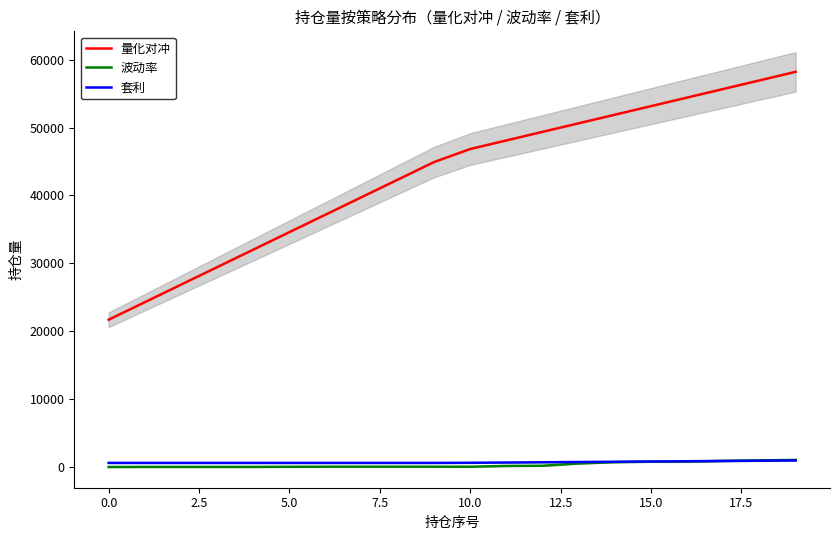

Reading right to left, transcribe all the data shown in this chart.

量化对冲: 58200.0	56936.8	55673.7	54410.5	53147.4	51884.2	50621.1	49357.9	48094.7	46831.6	44909.9	42329.7	39749.5	37169.3	34589.1	32008.8	29428.6	26848.4	24268.2	21688.0
波动率: 1040.0	972.2	899.5	780.0	780.0	712.0	514.2	181.6	154.2	40.0	40.0	40.0	40.0	40.0	26.3	10.7	10.0	10.0	9.1	1.0
套利: 963.0	924.8	886.6	848.4	810.2	771.9	733.7	695.5	657.3	619.1	600.0	600.0	600.0	600.0	600.0	600.0	600.0	600.0	600.0	600.0